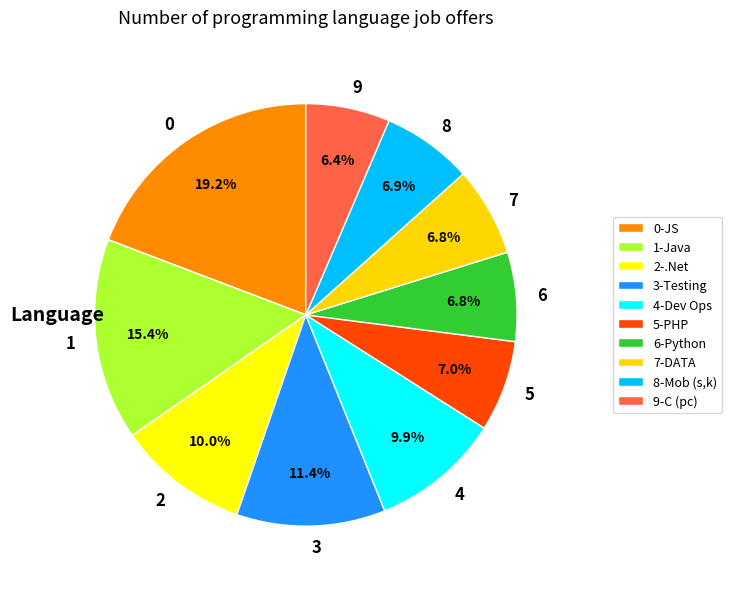

Approximately how many times larger is the value at 1 compared to 4?

1.6